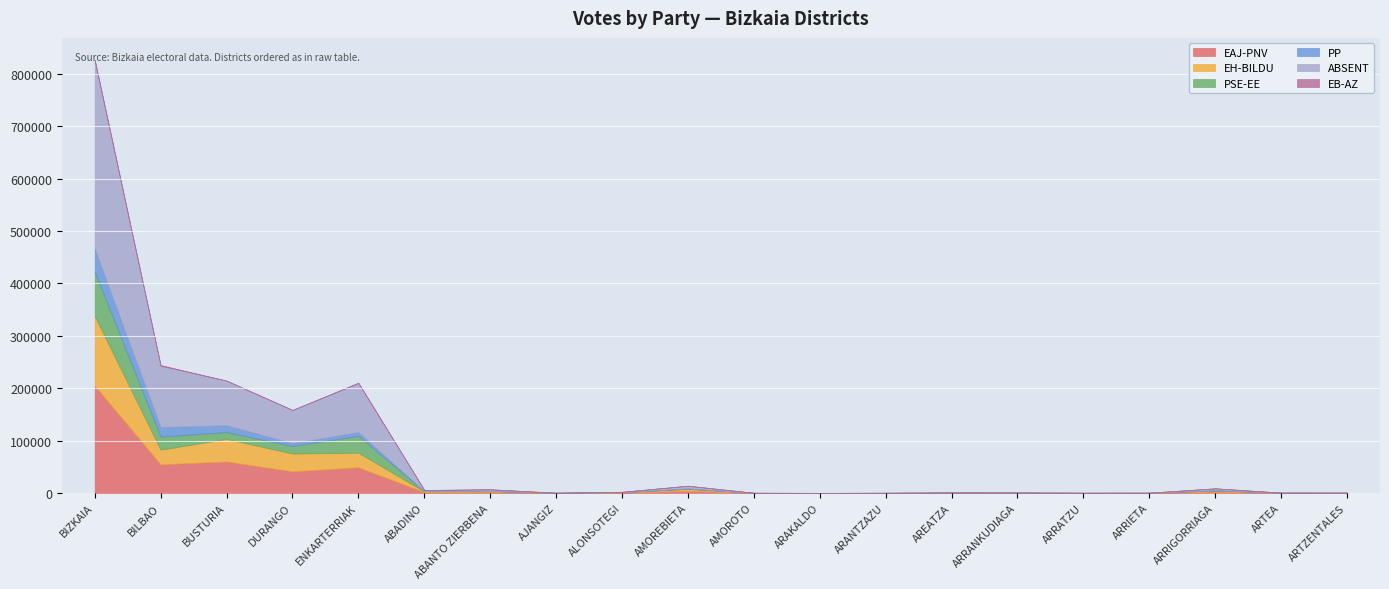

How many data points does each series have?

20